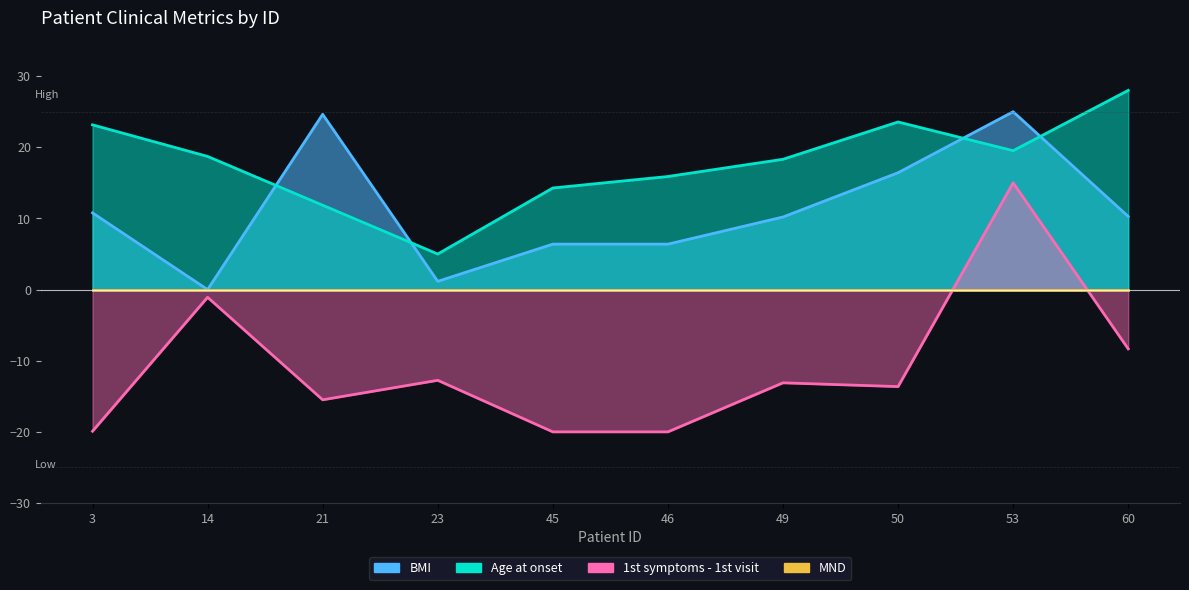

What is the sum of the 1st symptoms - 1st visit values at 14 and 46?

-21.1